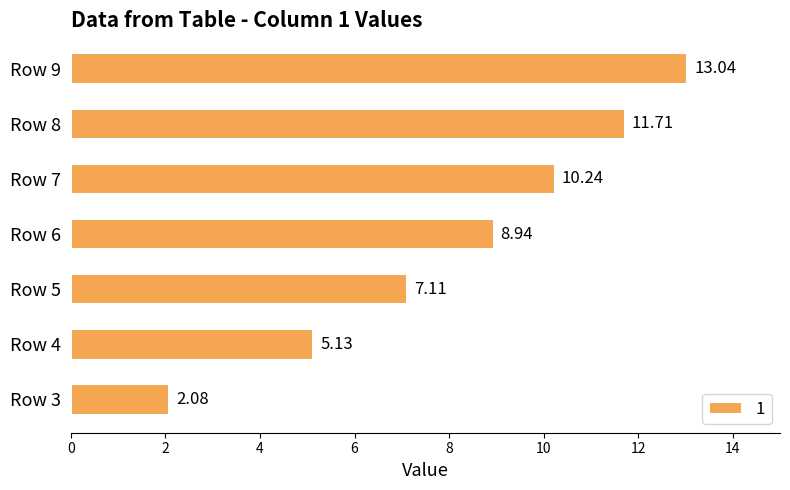

The value at Row 6 is 14.6. True or false?

False